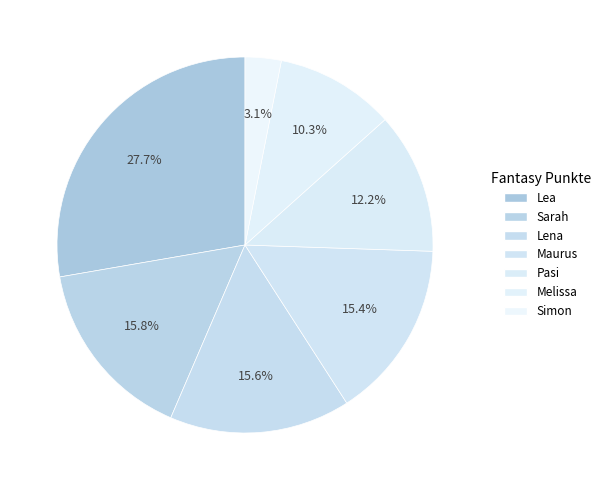

True or false: Lea accounts for 17% of the total.

False